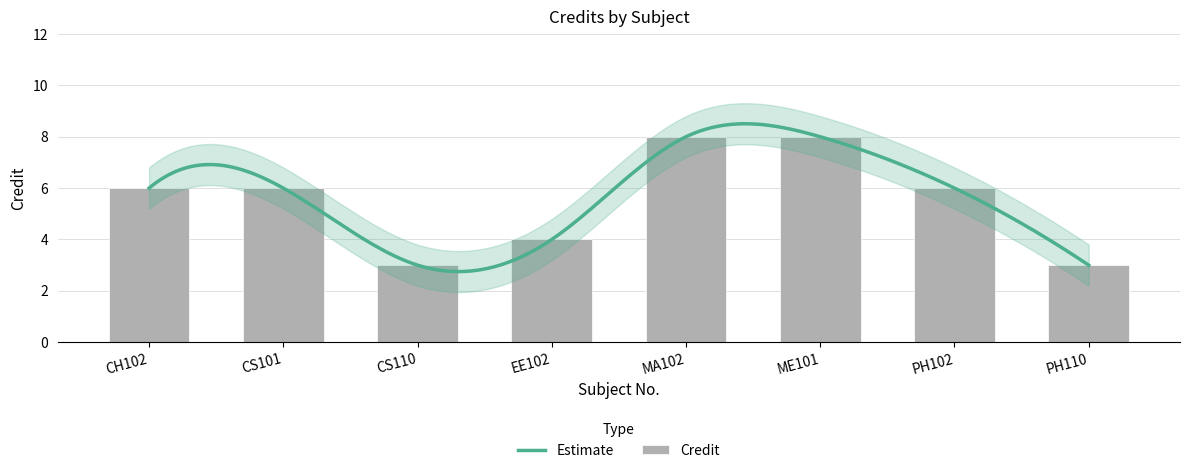

How many values are between 4 and 8?

6